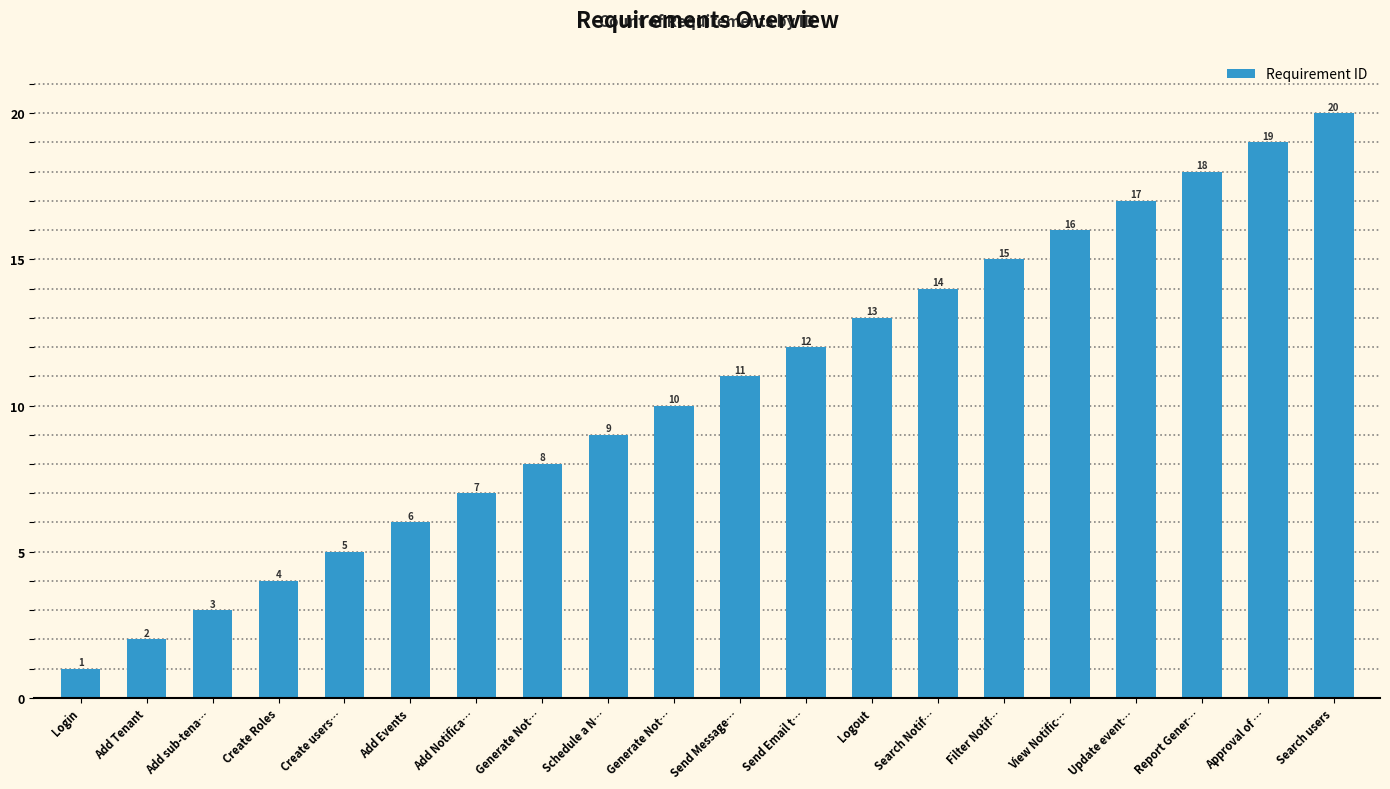

List the labels in order of value, smallest first.

Login, Add Tenant, Add sub-tena…, Create Roles, Create users…, Add Events, Add Notifica…, Generate Not…, Schedule a N…, Generate Not…, Send Message…, Send Email t…, Logout, Search Notif…, Filter Notif…, View Notific…, Update event…, Report Gener…, Approval of …, Search users